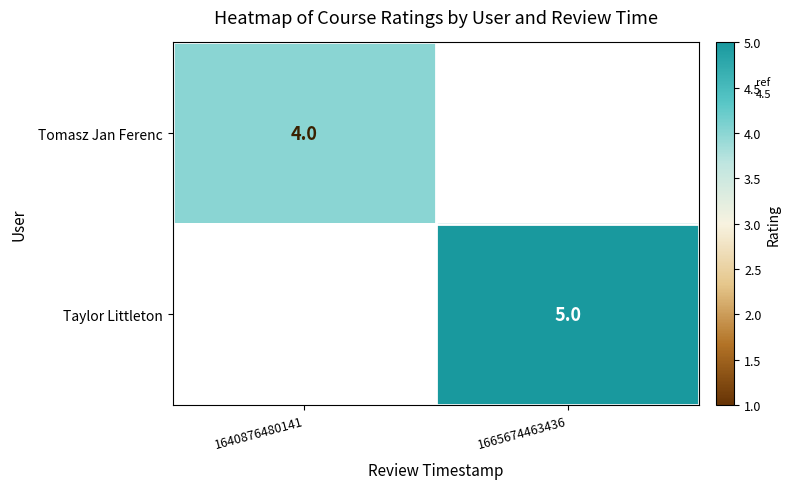

The value of Tomasz Jan Ferenc at 1640876480141 is 6. True or false?

False